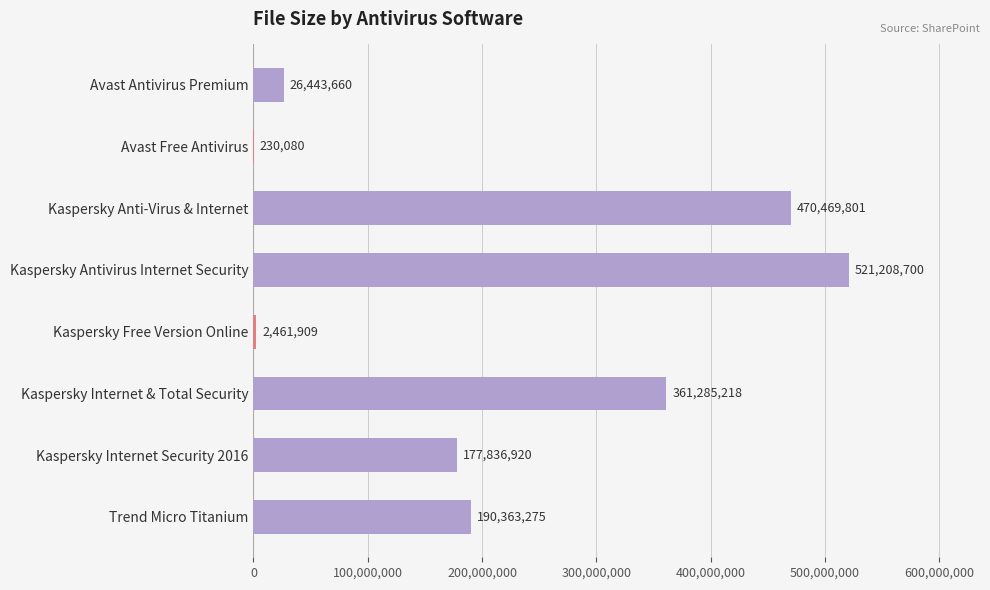

What is the ratio of the value at Kaspersky Antivirus Internet Security to the value at Trend Micro Titanium?

2.7